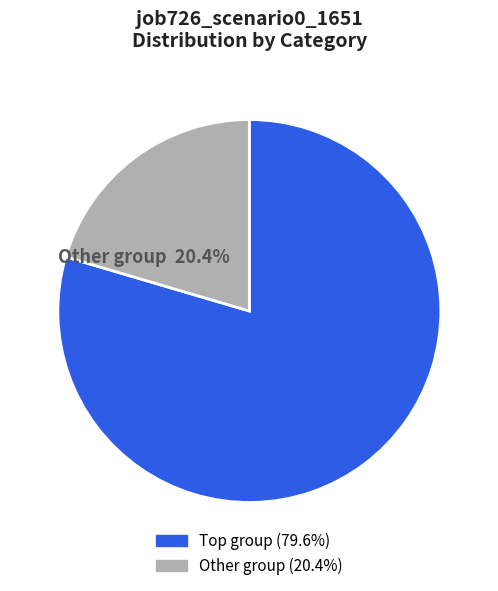

How many slices are in this pie chart?

2